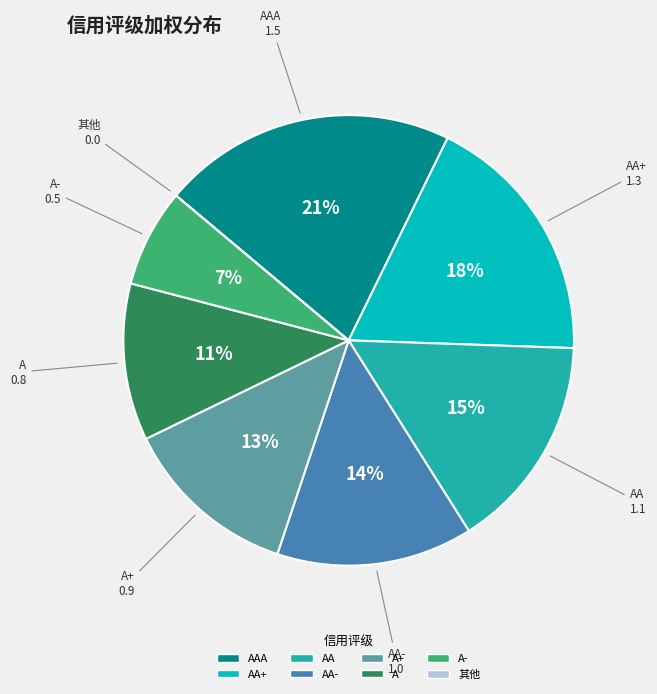

Which category has the biggest portion of the pie?

AAA